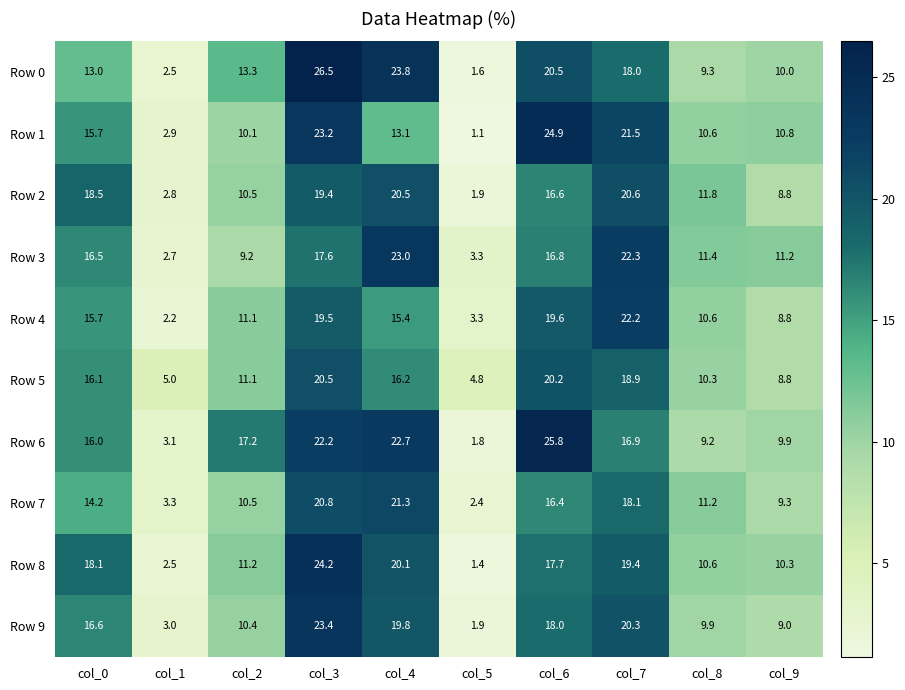

The Row 4 series shows 19.5 at col_3. True or false?

True